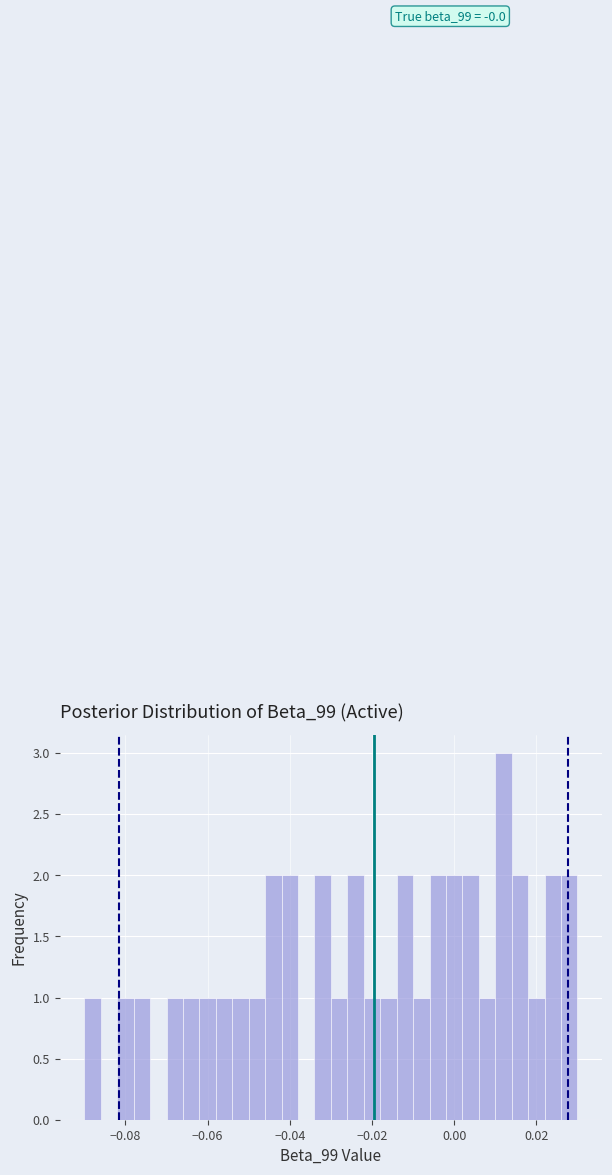

Read against the x-axis, roughly where is the centre of the tallest bar?

0.012